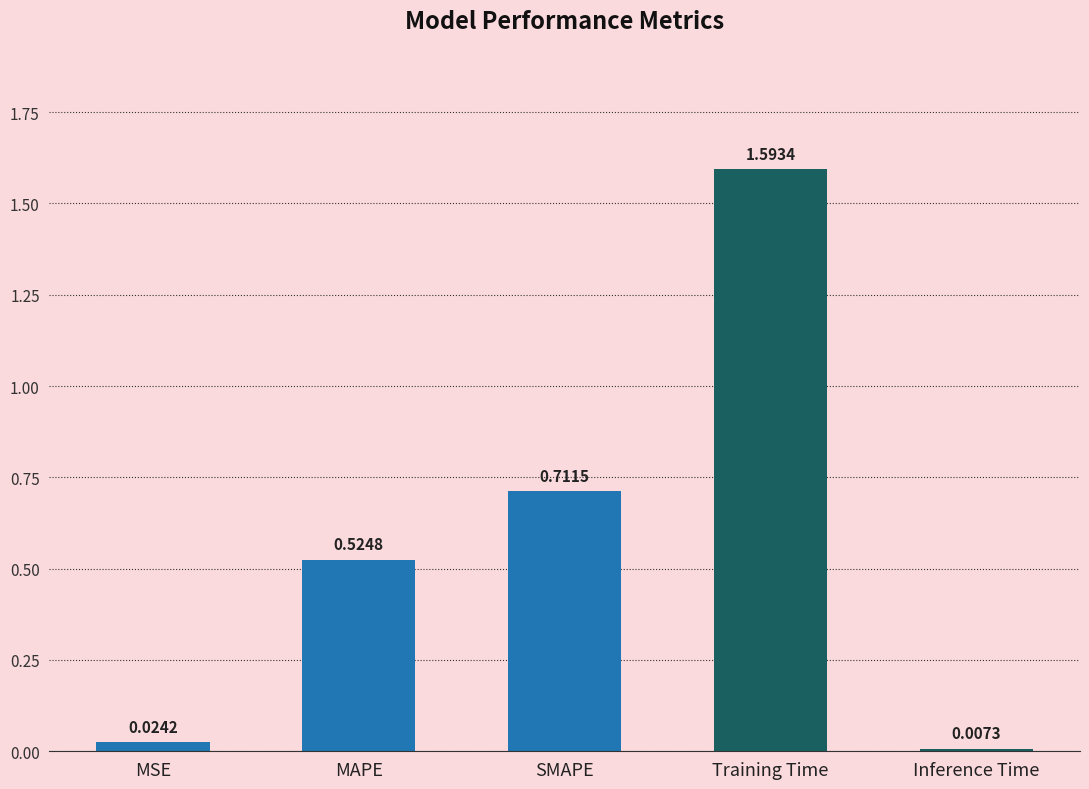

What is the label of the 1st bar from the right?

Inference Time